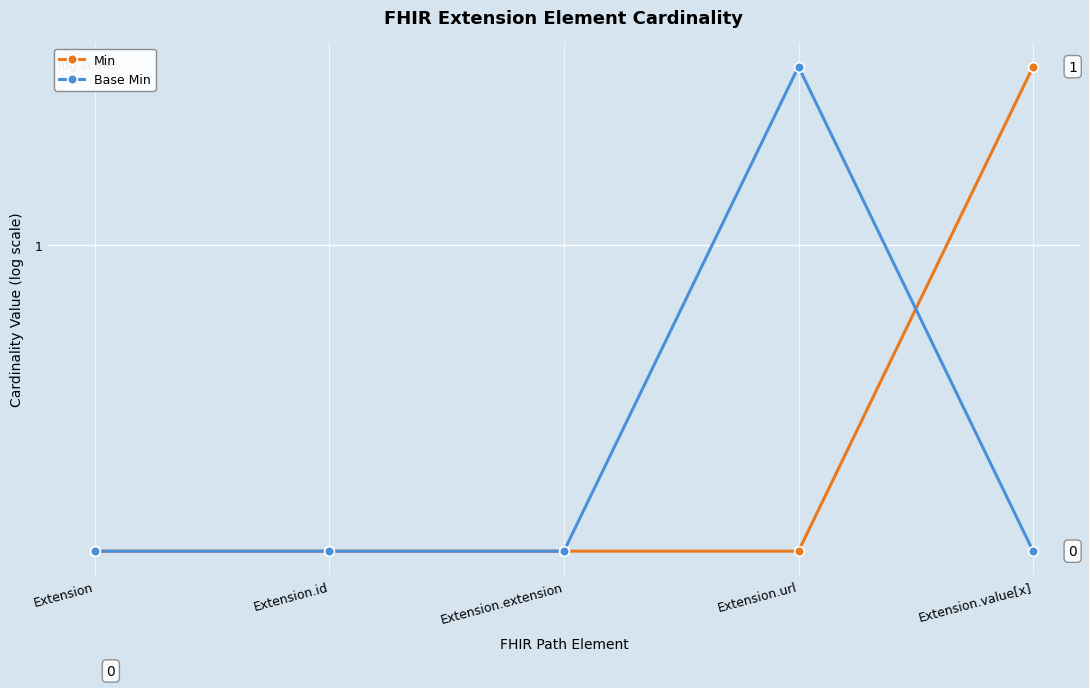

True or false: Min has a value of 0.3 at Extension.

False